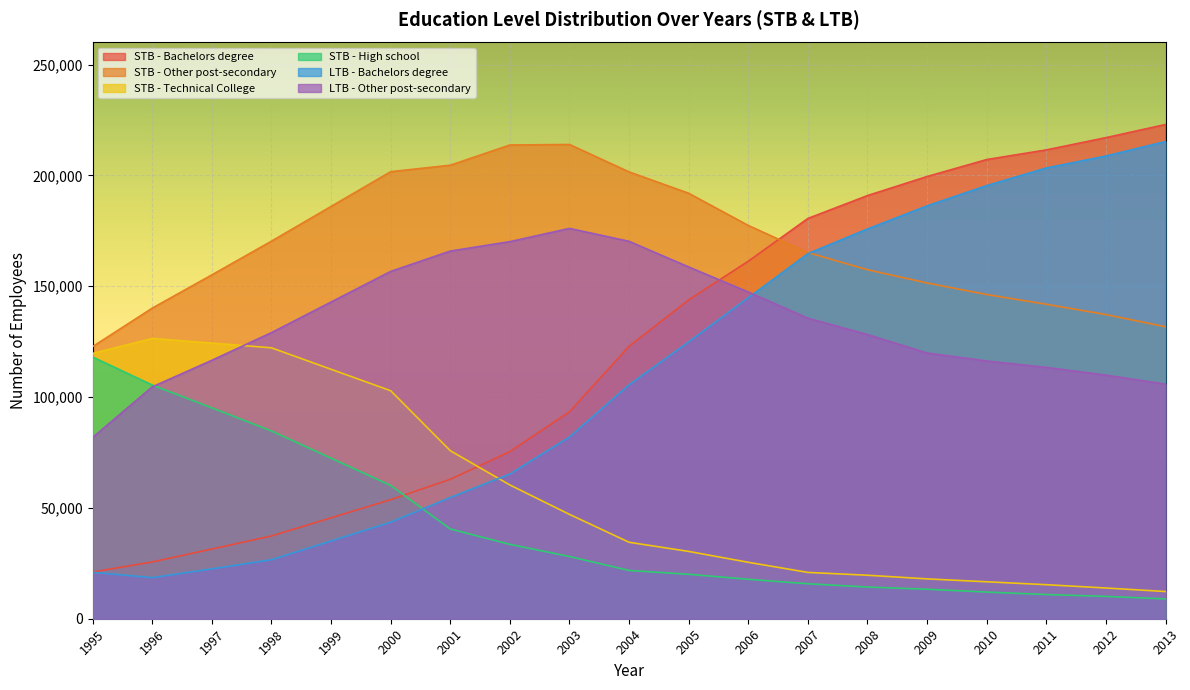

What is the sum of all STB - Technical College values?

1098468